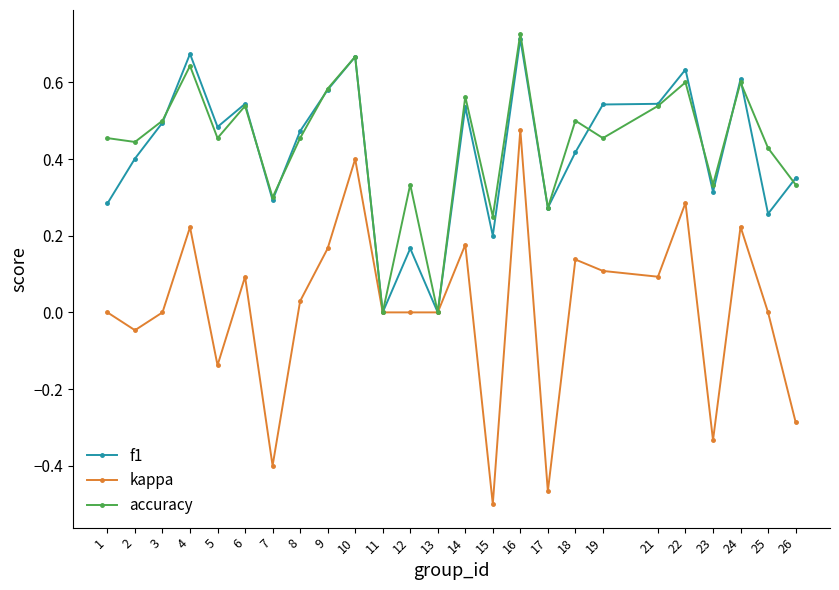

What is the difference between the second highest and second lowest values in the kappa series?

0.9